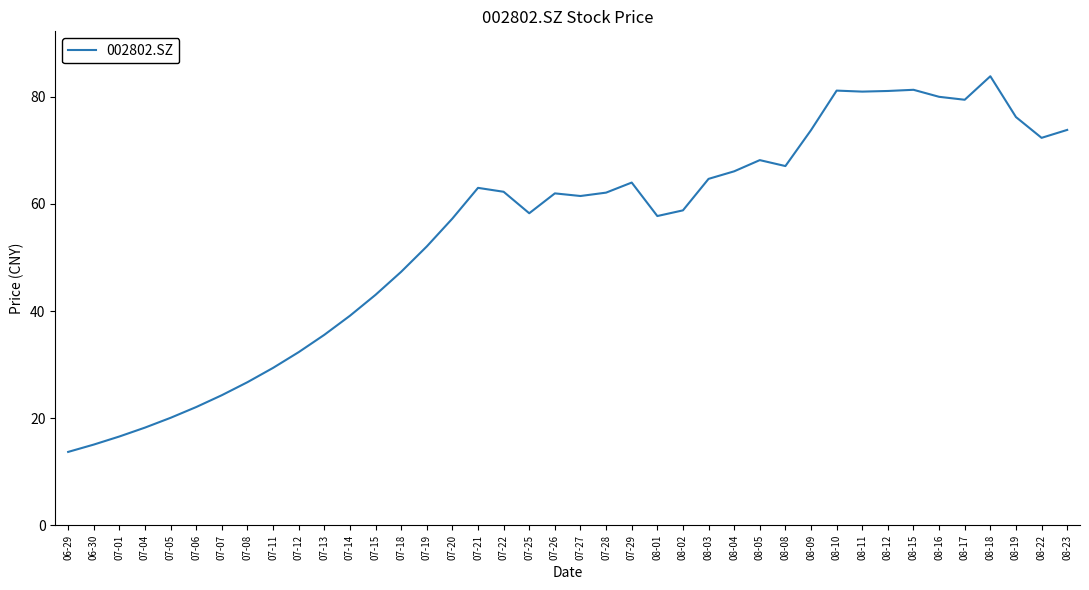

Is this an area chart (filled region under the line)?

No